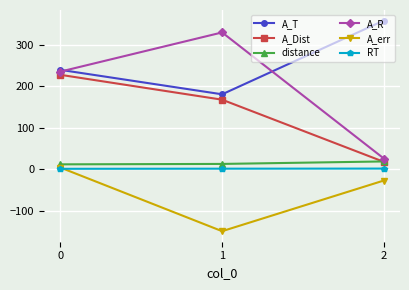

Which series has the largest total across all categories?

A_T